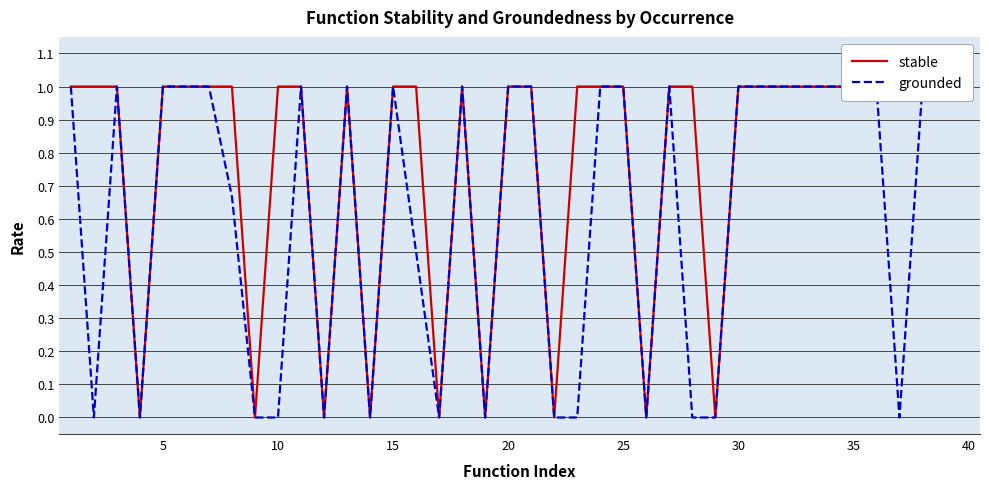

How many values in stable are above zero?

31